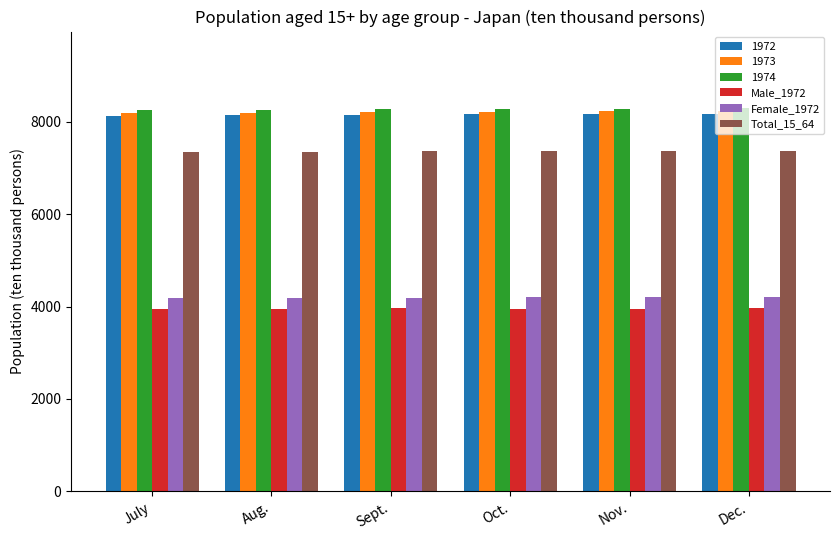

What is the minimum value shown in the chart?

3952